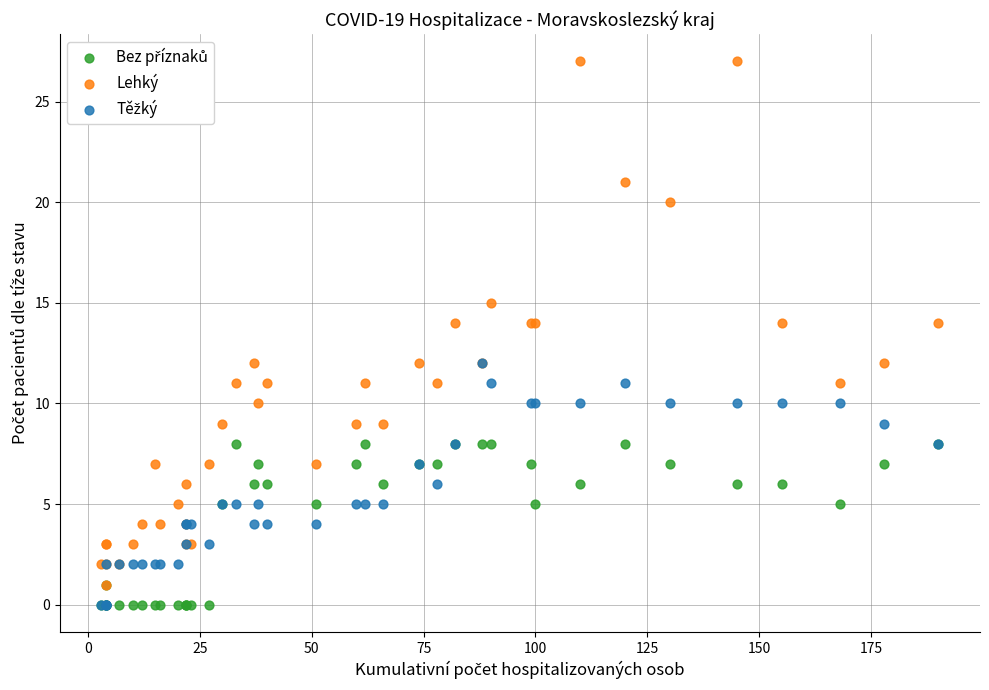

Which series reaches the maximum Y coordinate?

Lehký